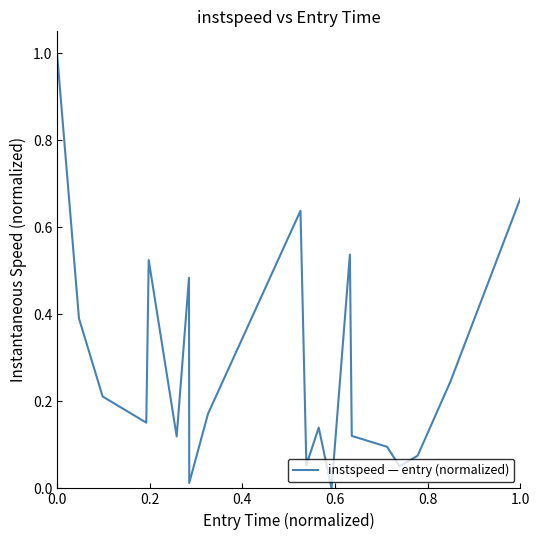

True or false: the data has more than 0 interior local peaks.

True